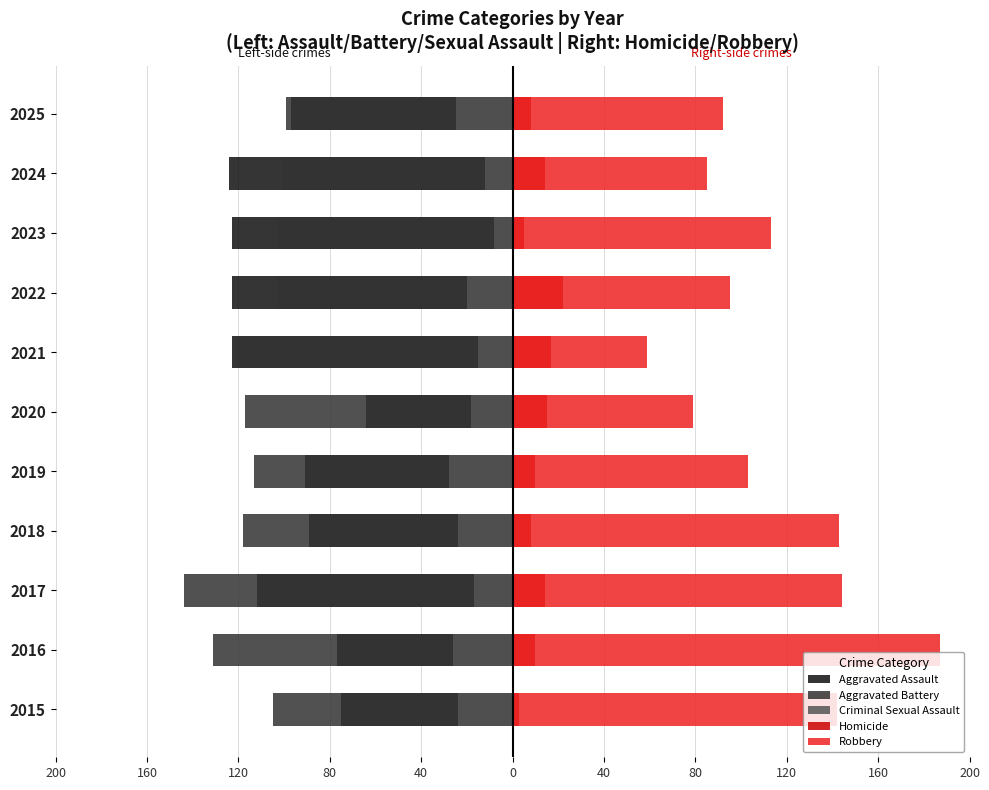

The Aggravated Assault series shows -43 at 2015. True or false?

False